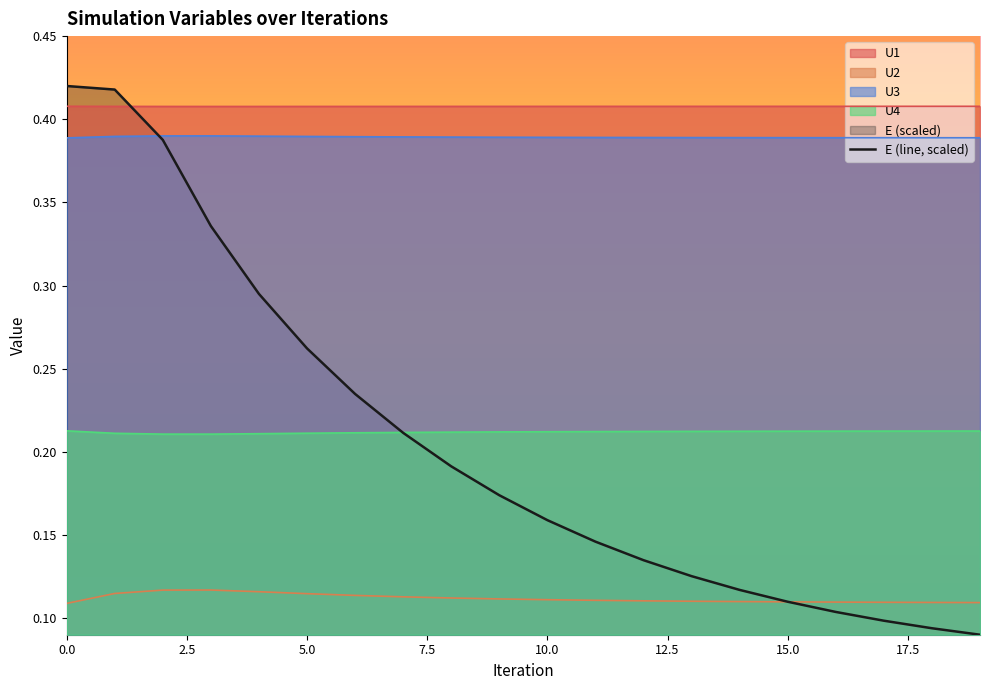

Which series has the largest total across all categories?

U1